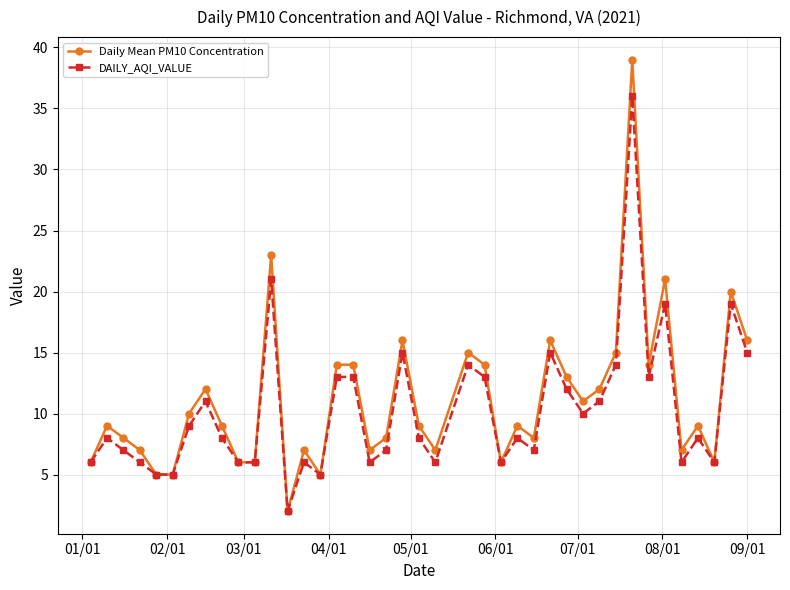

List the series in order of their peak value, lowest first.

DAILY_AQI_VALUE, Daily Mean PM10 Concentration